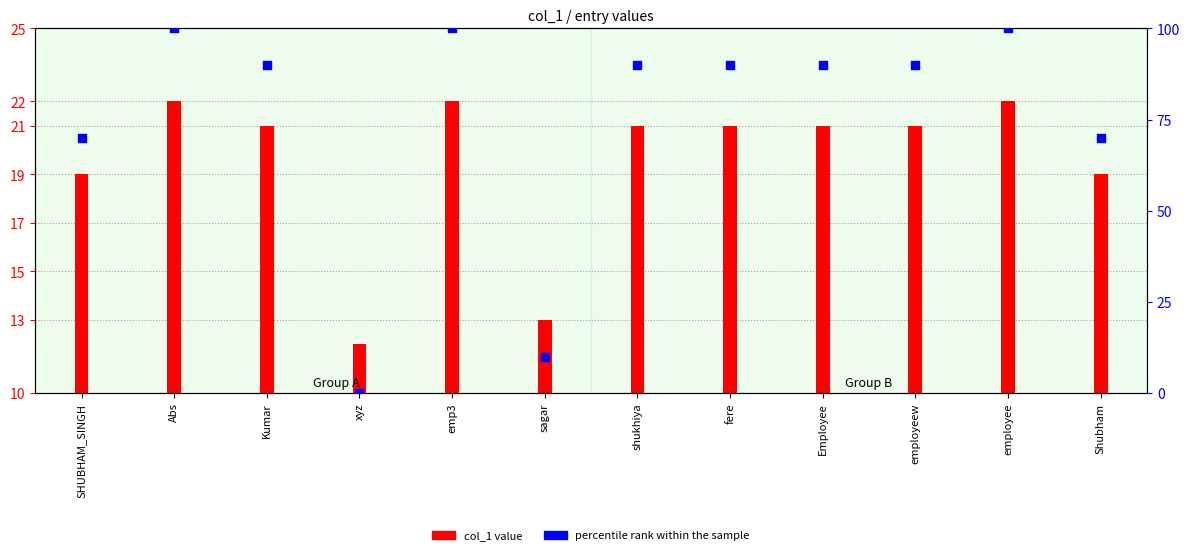

At how many categories does at least one series exceed 99?

3